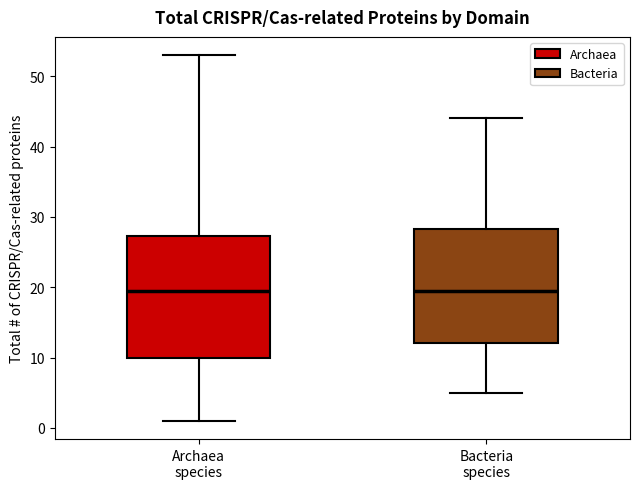

Reading left to right, transcribe this box plot: for each box, give where its median line is, the range the box spans, and where its two whiskers end, as read against the y-axis. The values are not printed on the chart, so give them approximately, as read against the axis.

Archaea species: median 20, box 10 to 27, whiskers 1 to 53
Bacteria species: median 20, box 12 to 28, whiskers 5 to 44